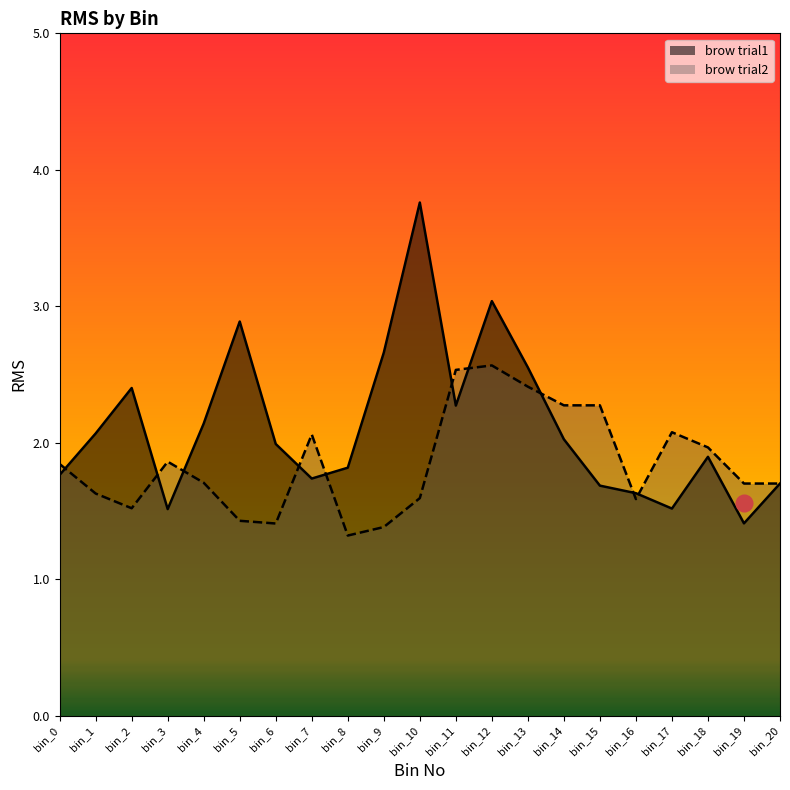

What is the maximum value for trial2_brow?

2.6